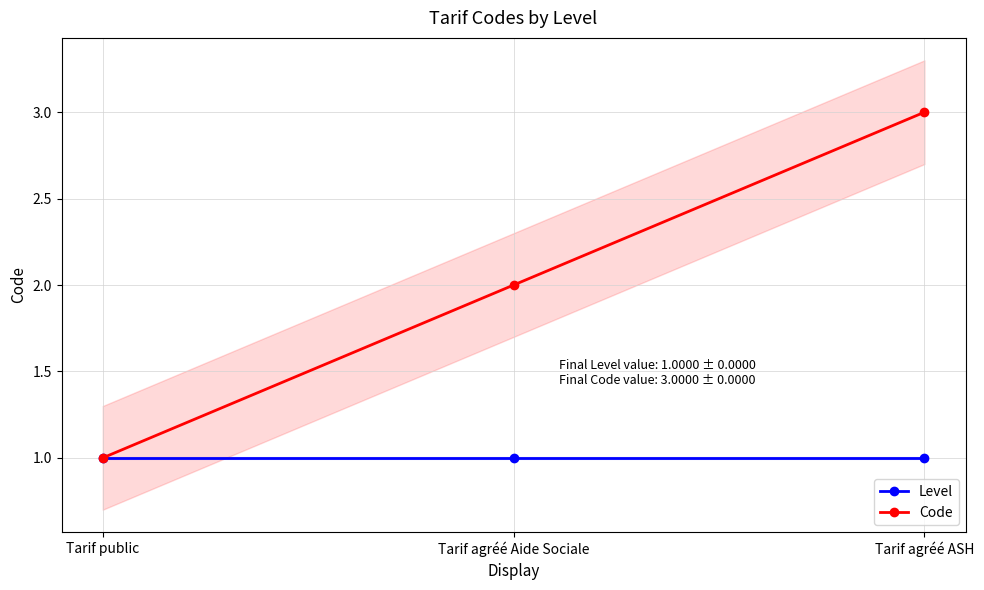

Reading left to right, list all the values displayed in this chart.

Level: 1	1	1
Code: 1	2	3